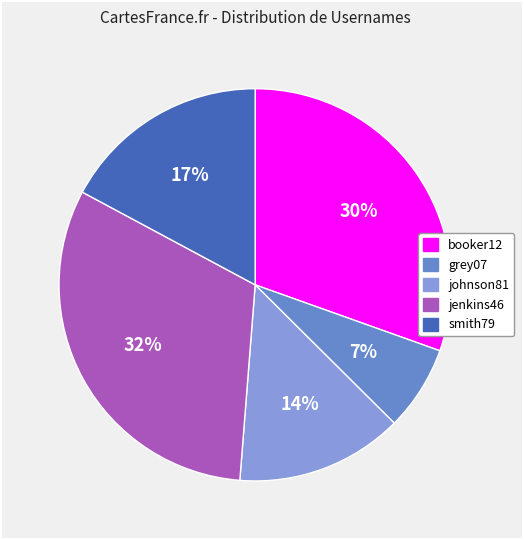

To the nearest percent, what percentage of the pie is grey07?

7%